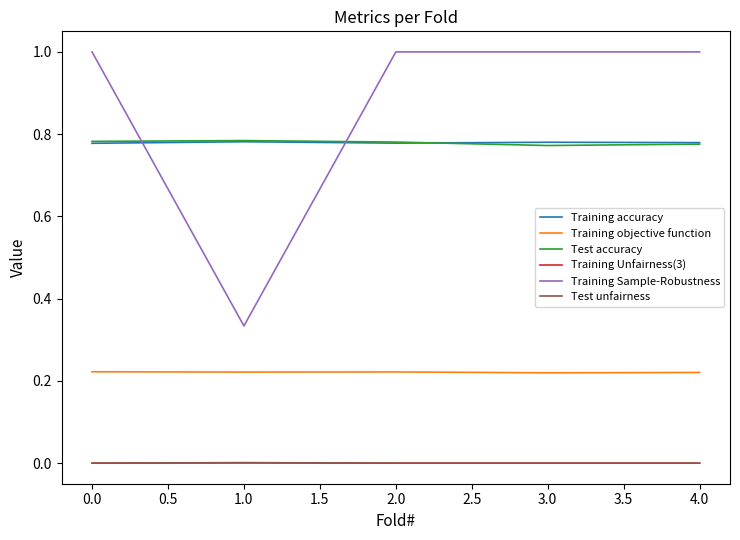

Is it true that Training accuracy equals 0.2 at 0.0?

False